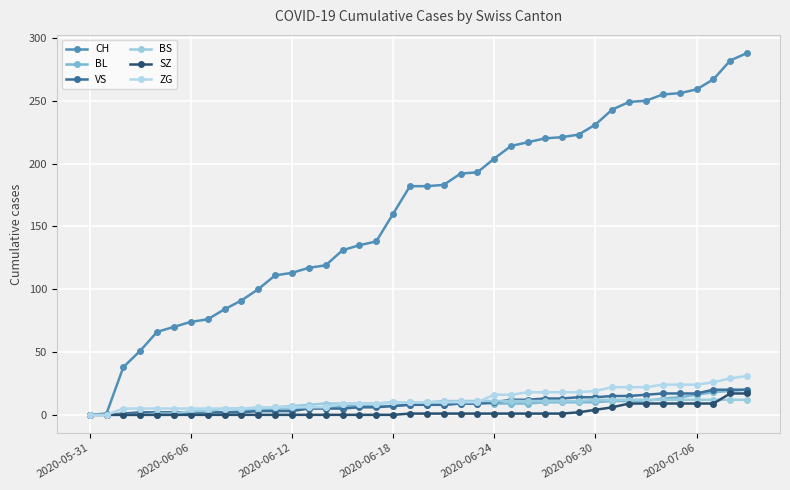

What is the value of the BL point at the 20th from the left?

8